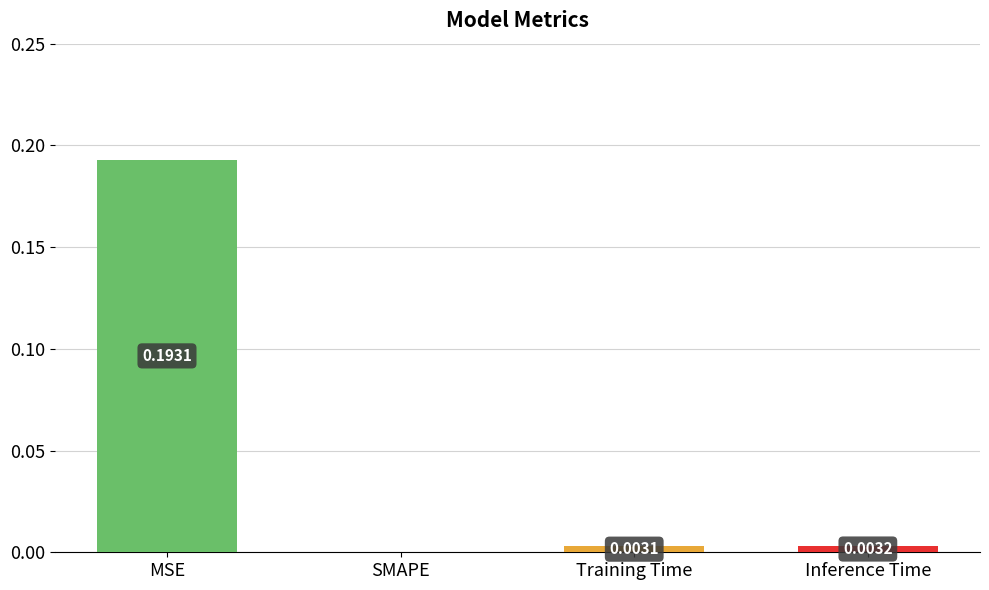

What is the change in value from MSE to Inference Time?

-0.2